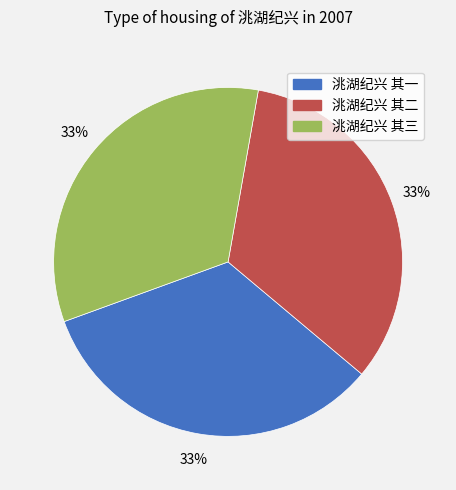

How many slices are in this pie chart?

3